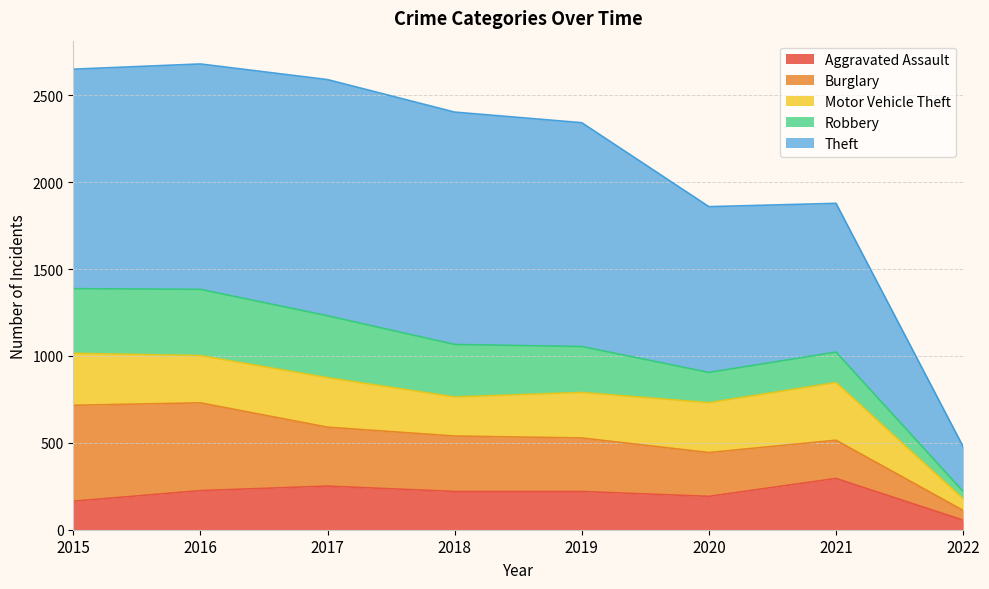

Which category has the highest value in the Theft series?

2017